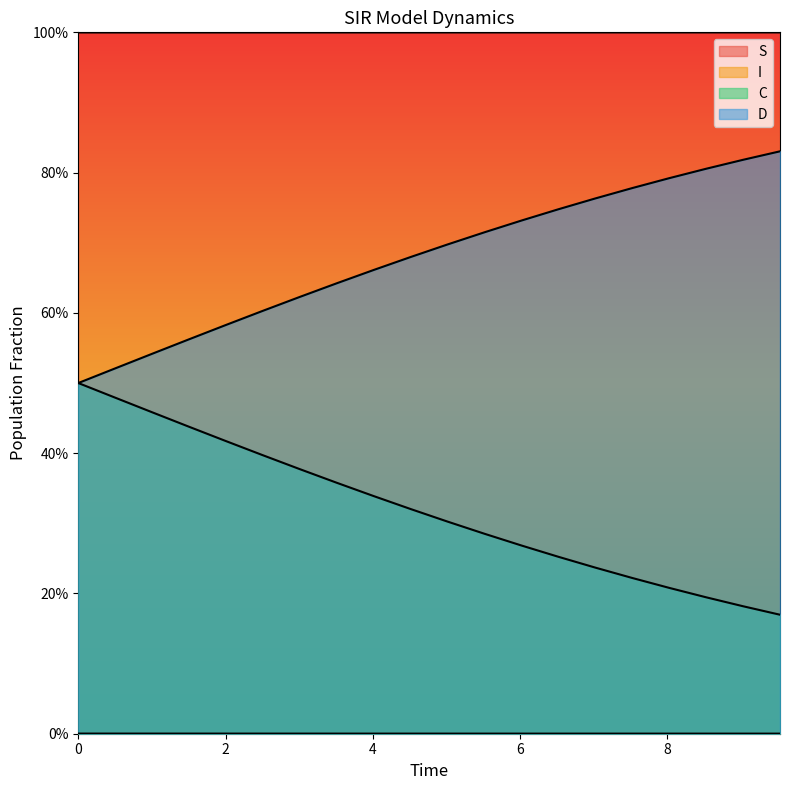

Between 8 and 6, which series saw the biggest shift?

C